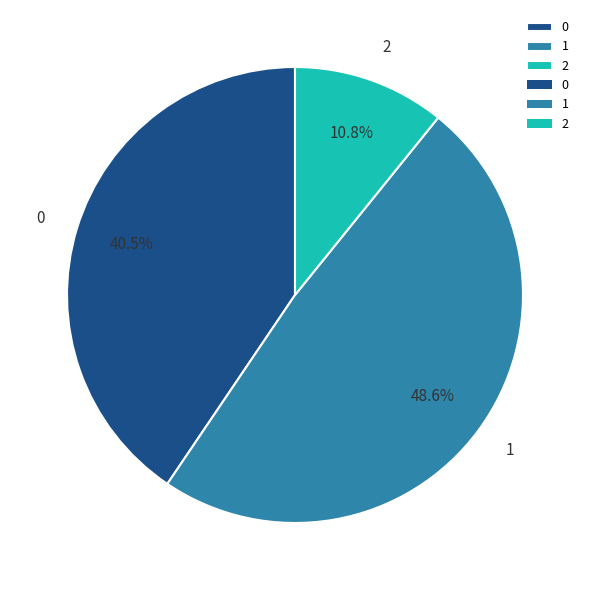

Approximately how many times larger is the value at 2 compared to 1?

0.2